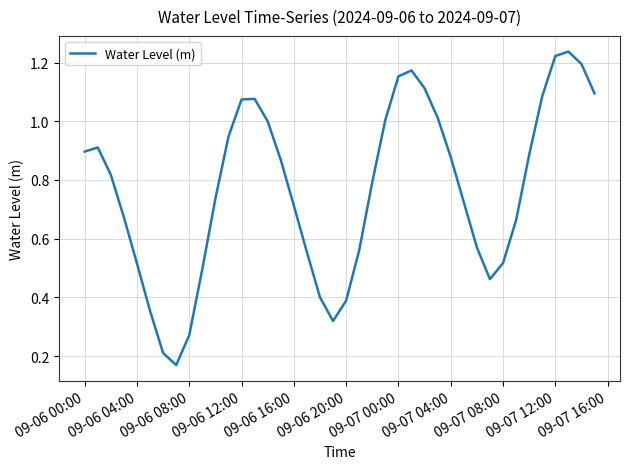

How many points are lower than both their immediate neighbors (excluding endpoints)?

3